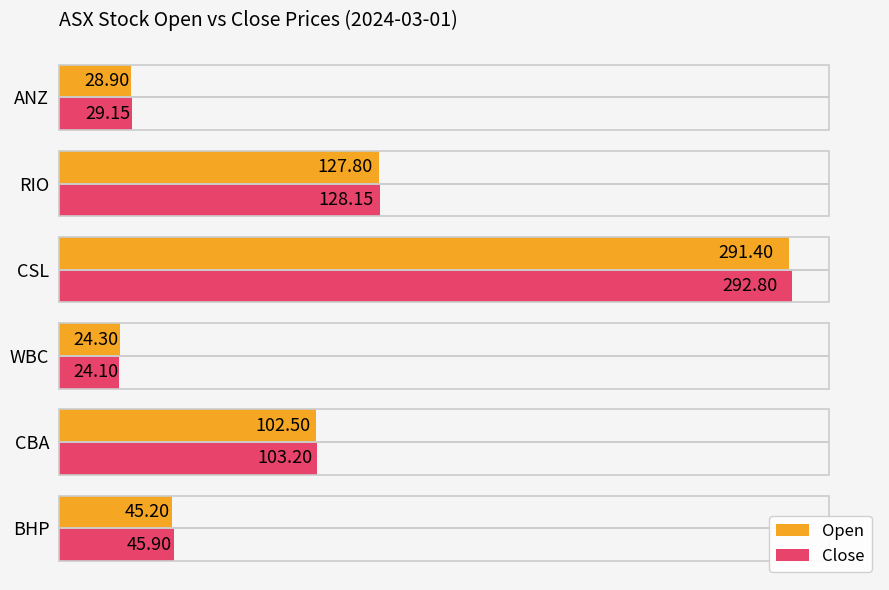

What is the difference between the second highest and second lowest values in the Close series?

99.0